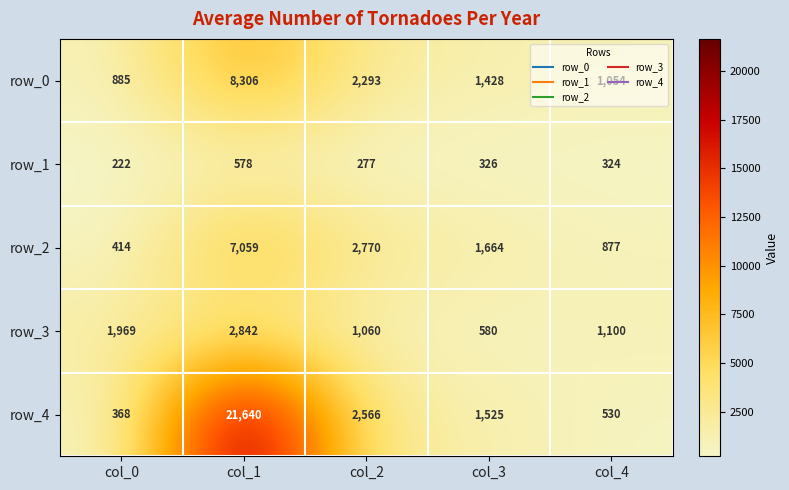

Is the value of row_4 at col_1 greater than the value of row_3 at col_3?

Yes